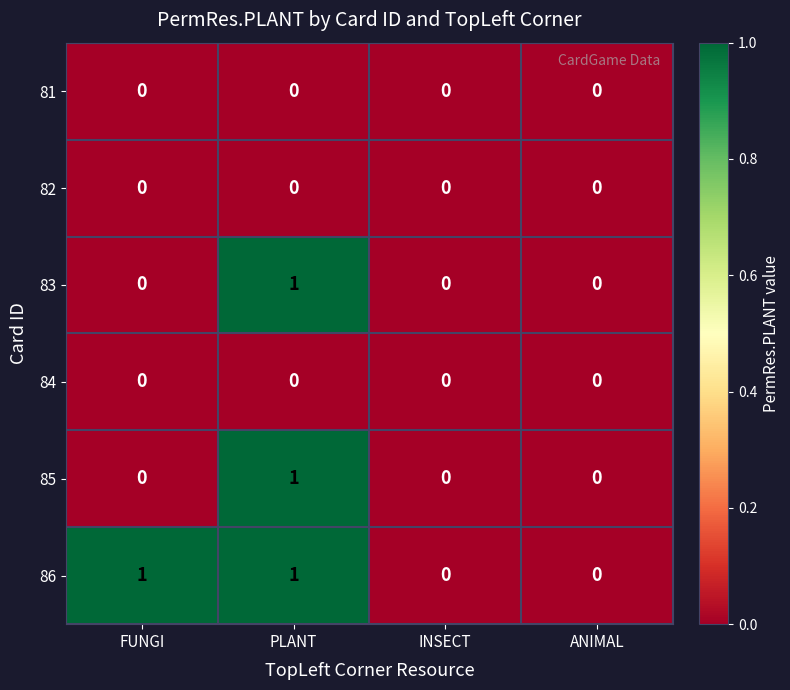

Reading left to right, transcribe all the data shown in this chart.

81: 0	0	0	0
82: 0	0	0	0
83: 0	1	0	0
84: 0	0	0	0
85: 0	1	0	0
86: 1	1	0	0